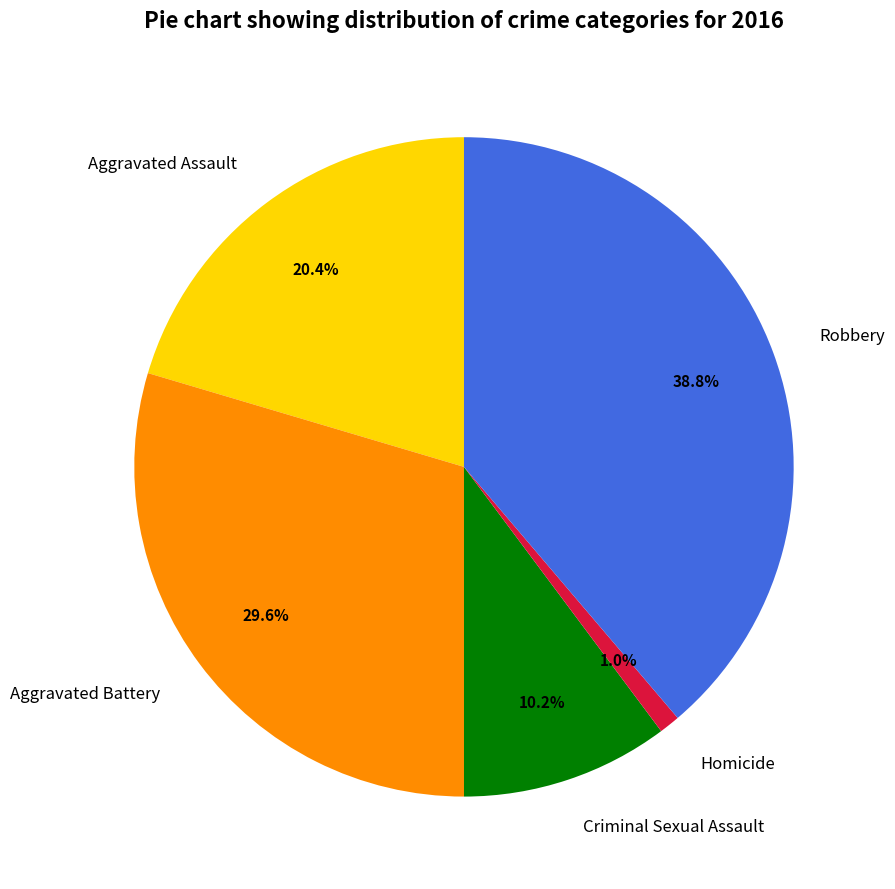

Approximately how many times larger is the value at Aggravated Assault compared to Criminal Sexual Assault?

2.0